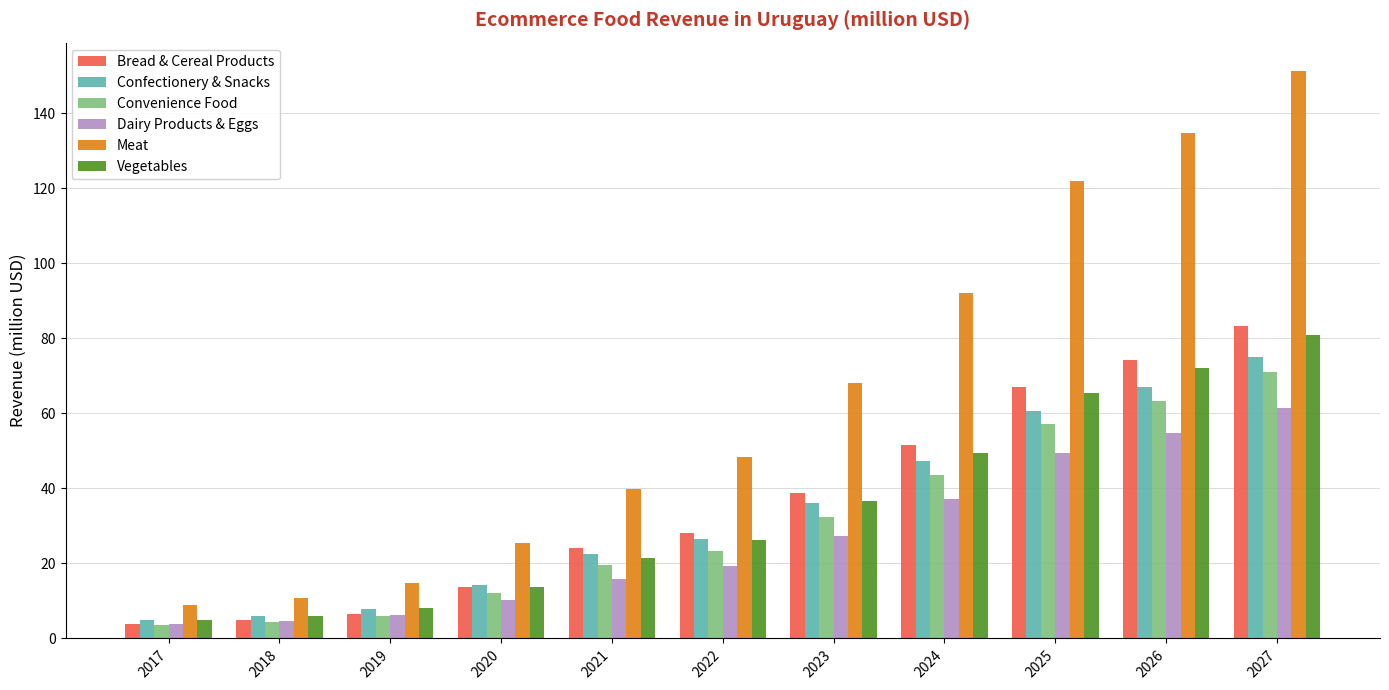

Between 2019 and 2025, which series saw the biggest shift?

Meat